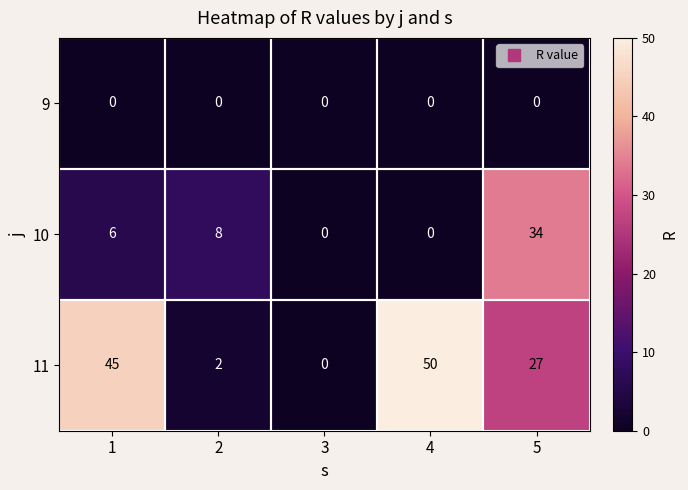

Which series has the largest total across all categories?

11